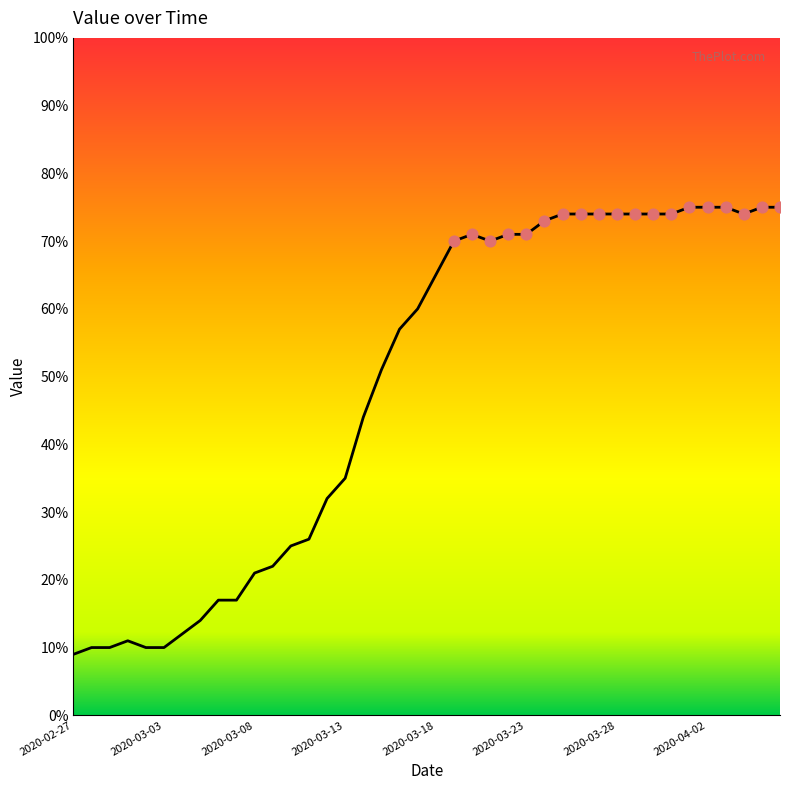

What is the greatest value displayed?

75